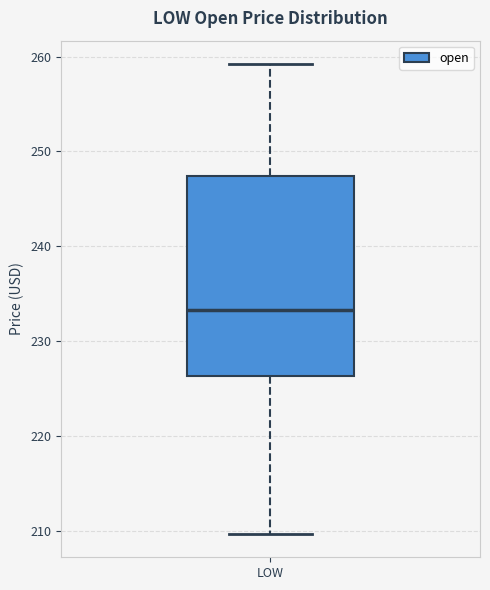

Where does the upper whisker of the box for LOW end on the y-axis? The values are not printed on the chart, so give them approximately, as read against the axis.

259